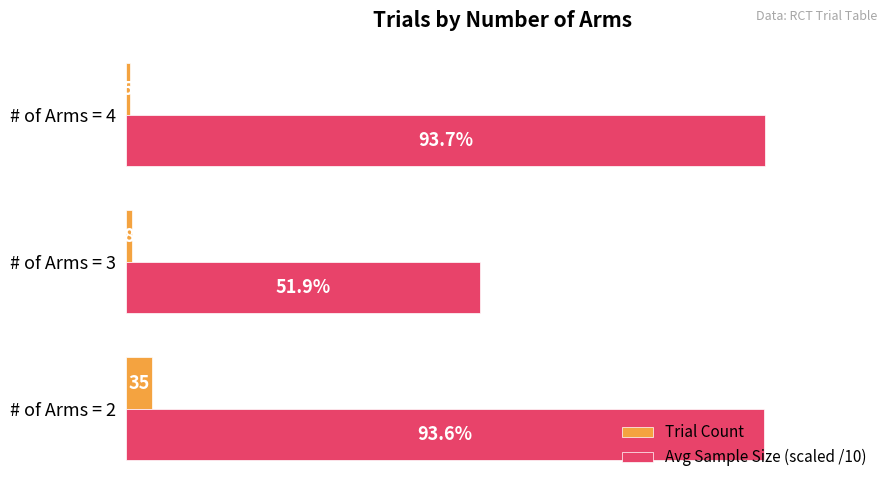

Which series has the largest total across all categories?

Avg Sample Size (scaled /10)